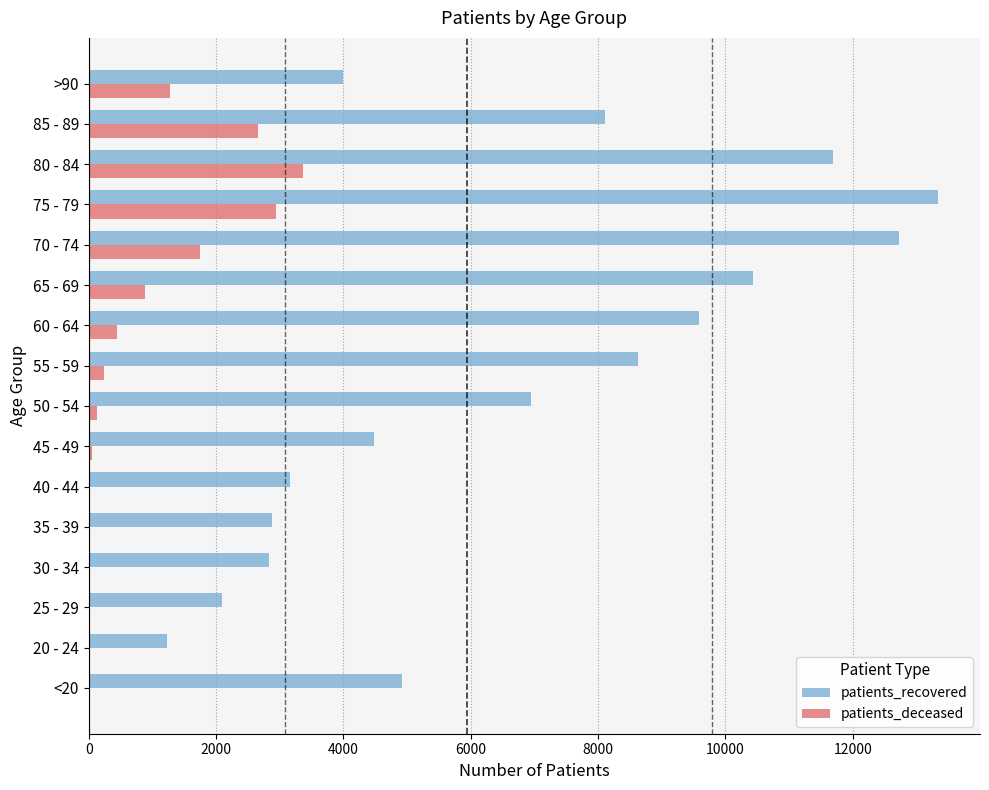

How many data points does each series have?

16